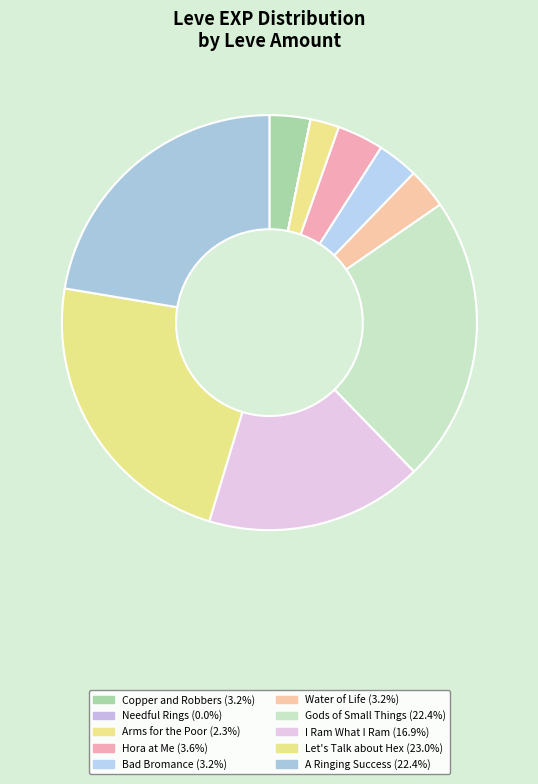

Count the number of slices in the pie.

10